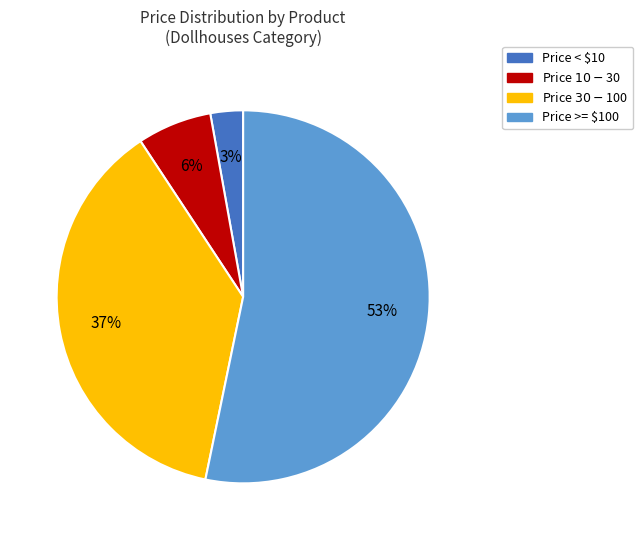

What is the largest slice in the pie chart?

Price >= $100